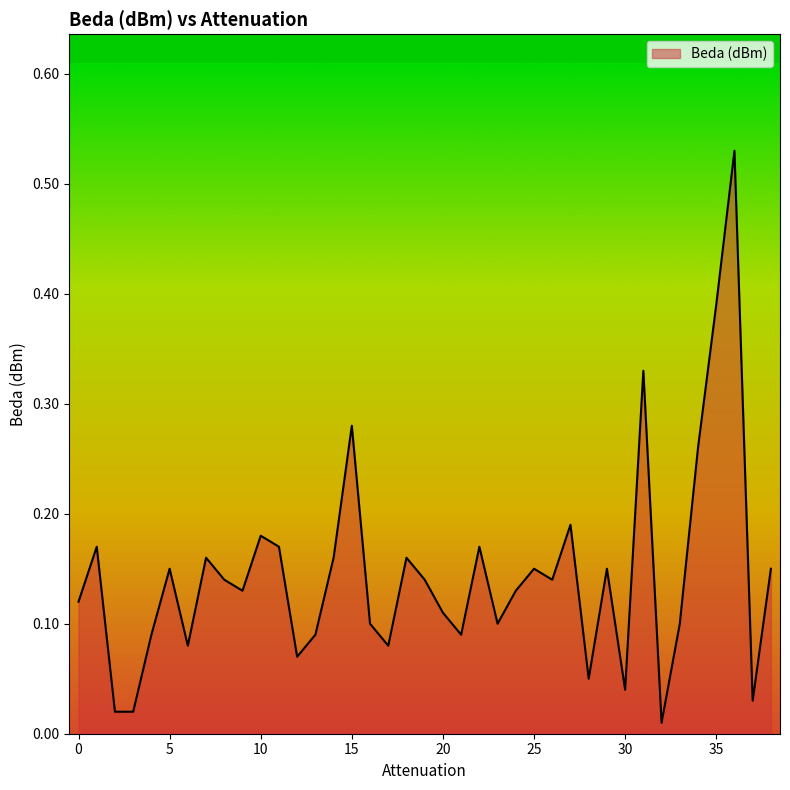

Reading right to left, transcribe all the data shown in this chart.

0.1	0.0	0.5	0.4	0.3	0.1	0.0	0.3	0.0	0.1	0.1	0.2	0.1	0.1	0.1	0.1	0.2	0.1	0.1	0.1	0.2	0.1	0.1	0.3	0.2	0.1	0.1	0.2	0.2	0.1	0.1	0.2	0.1	0.1	0.1	0.0	0.0	0.2	0.1